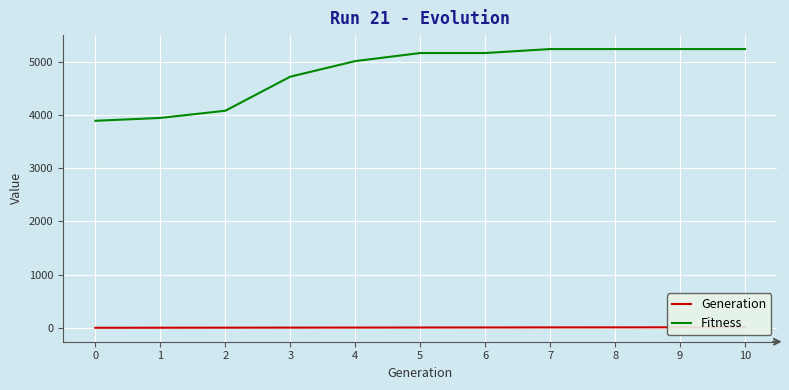

True or false: Generation and Fitness cross at least once.

False